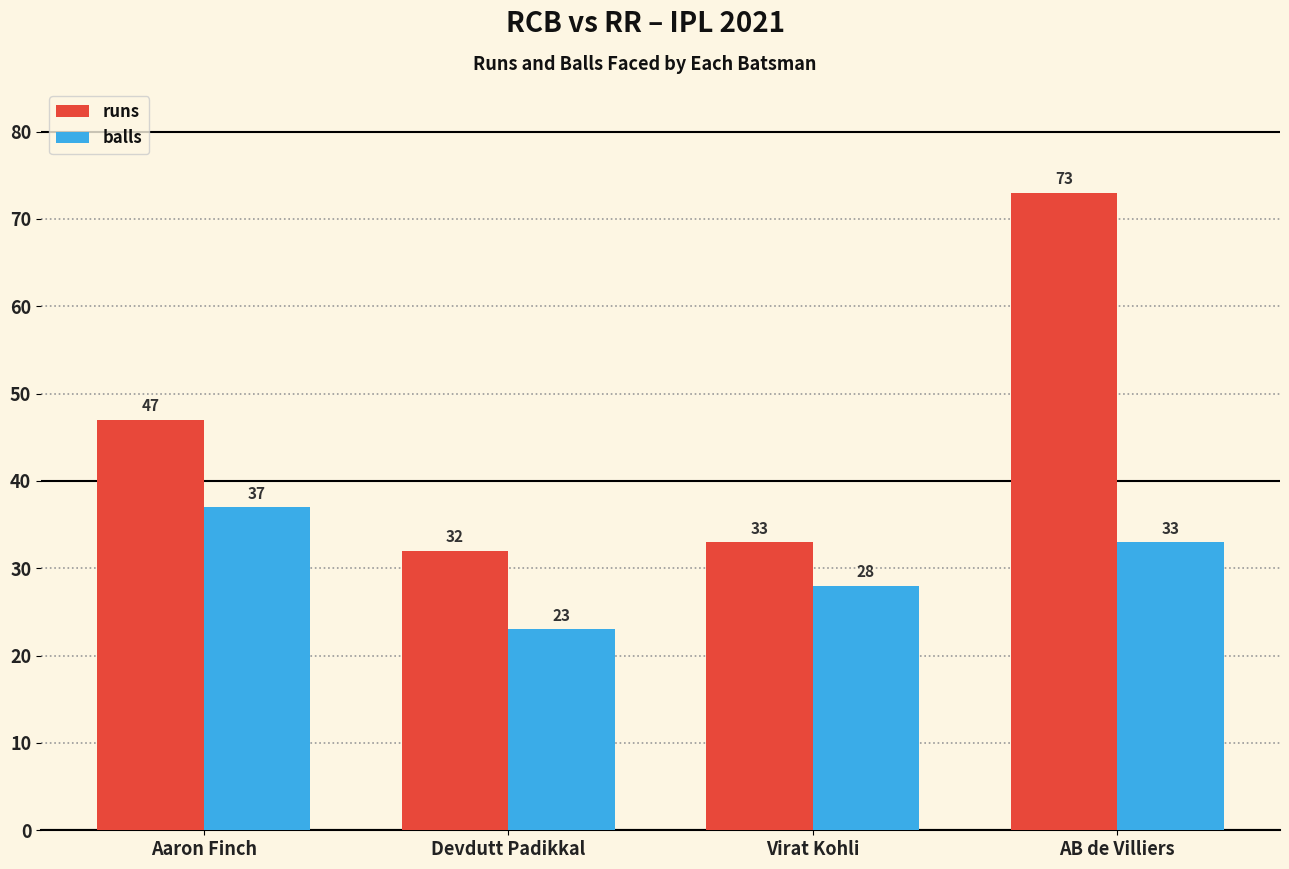

What is the label of the 1st bar from the left?

Aaron Finch